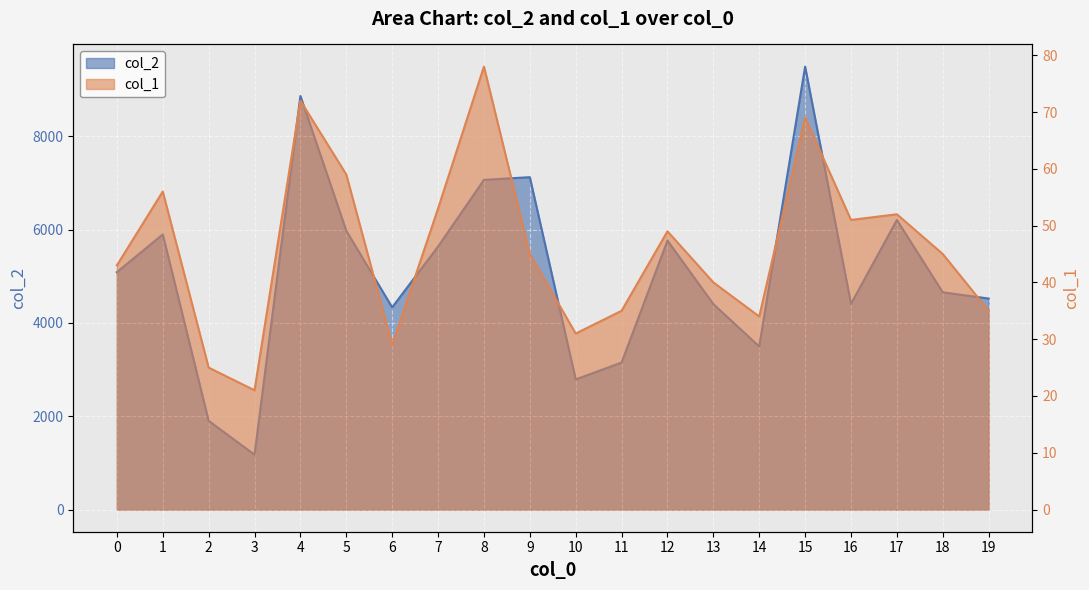

What is the value of the col_2 point at the 11th from the left?

2790